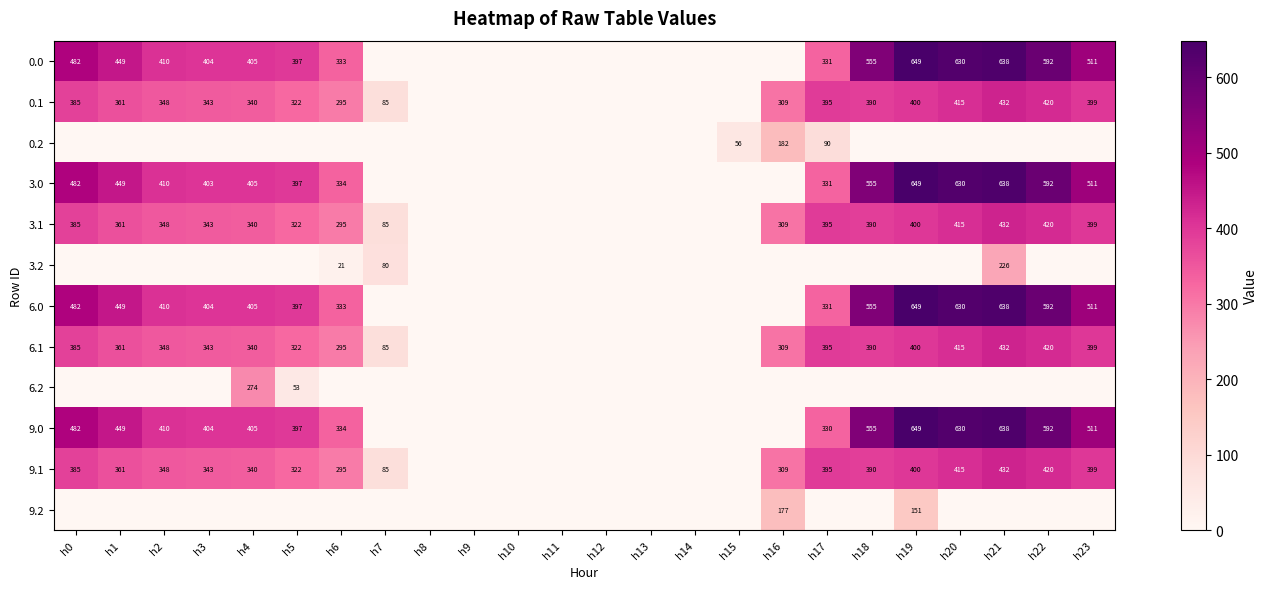

What is the difference between the 6.0 values at h20 and h19?

19